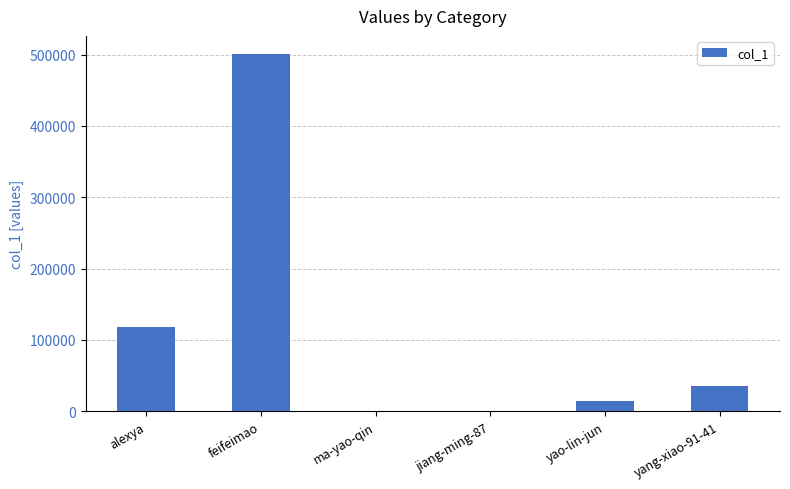

Which category has the highest value across all series?

feifeimao